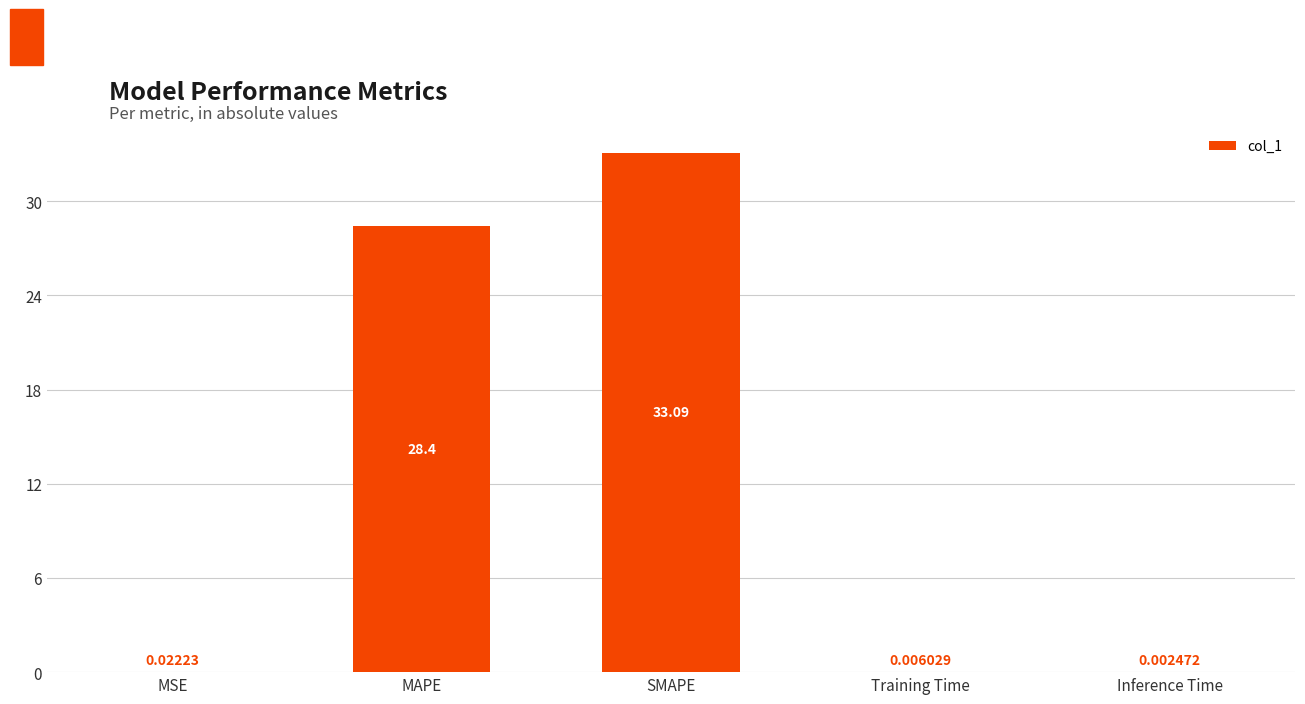

What is the maximum value shown in the chart?

33.1